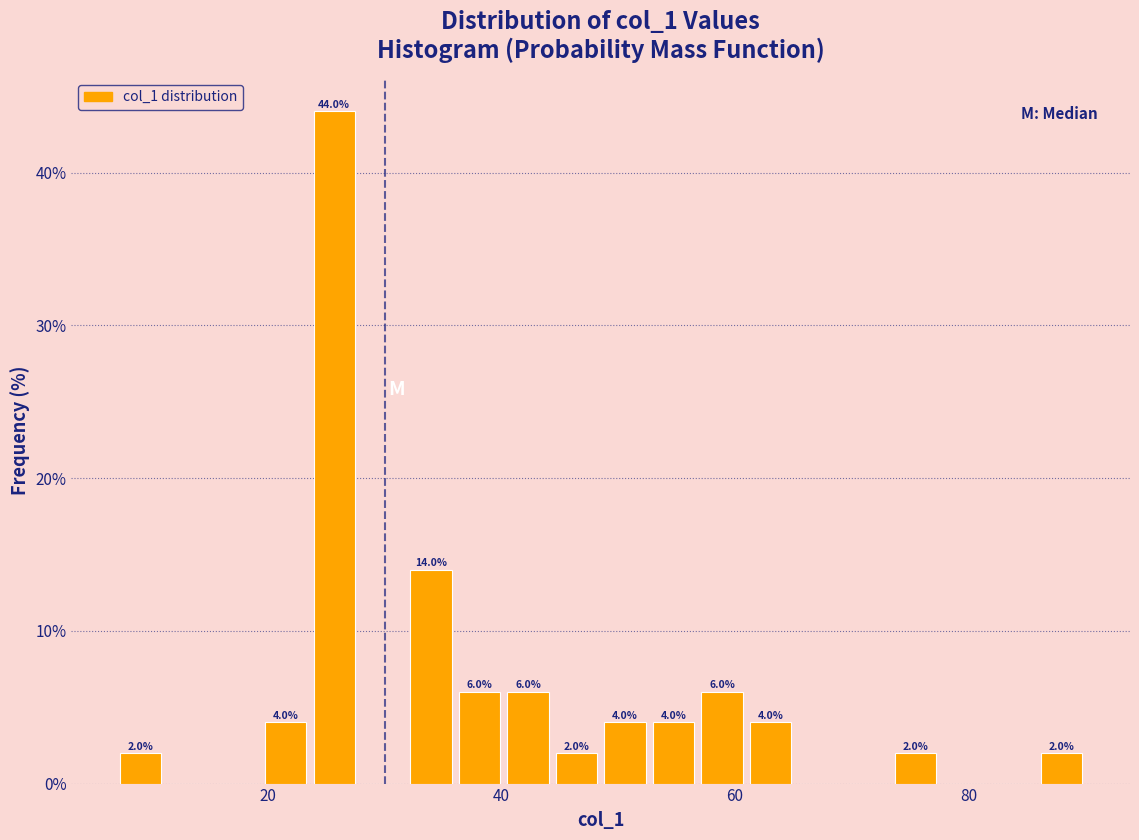

Around what value on the x-axis is the tallest bar? Give the approximate position of its centre, as read against the axis.

26